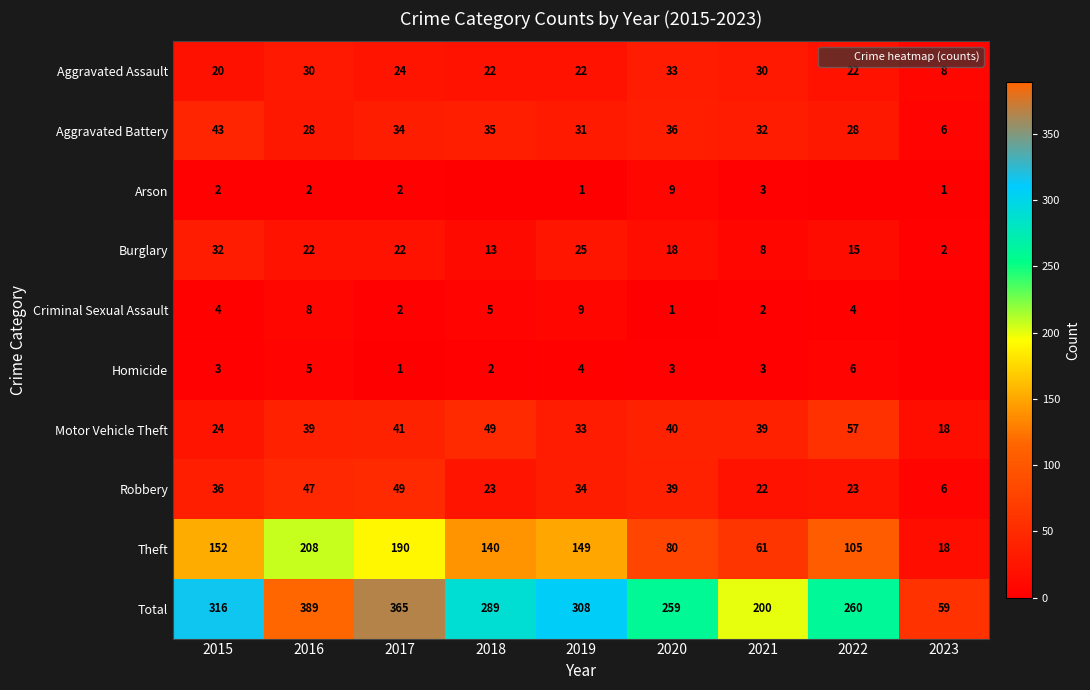

What is the sum of all Criminal Sexual Assault values?

35